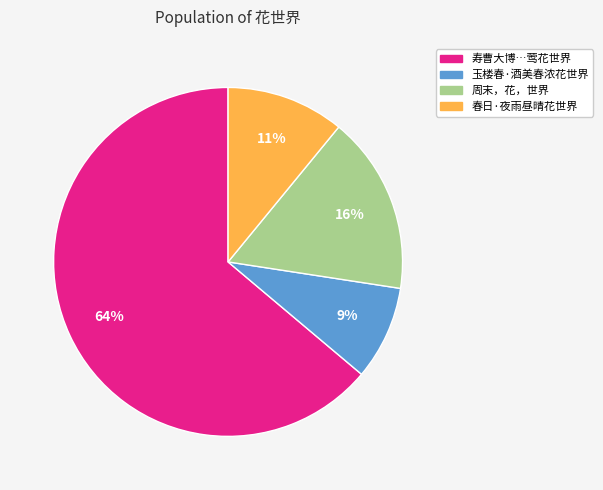

To the nearest percent, what is the average slice percentage?

25%